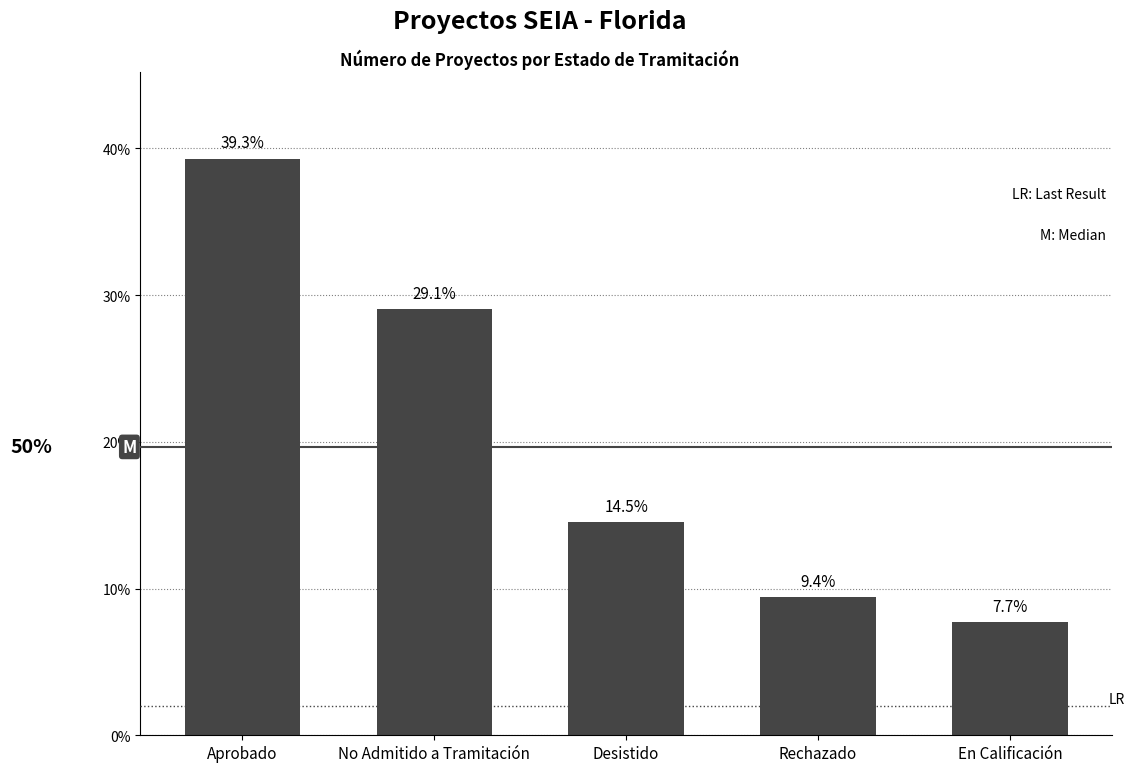

At which label does the data first exceed 14?

Aprobado